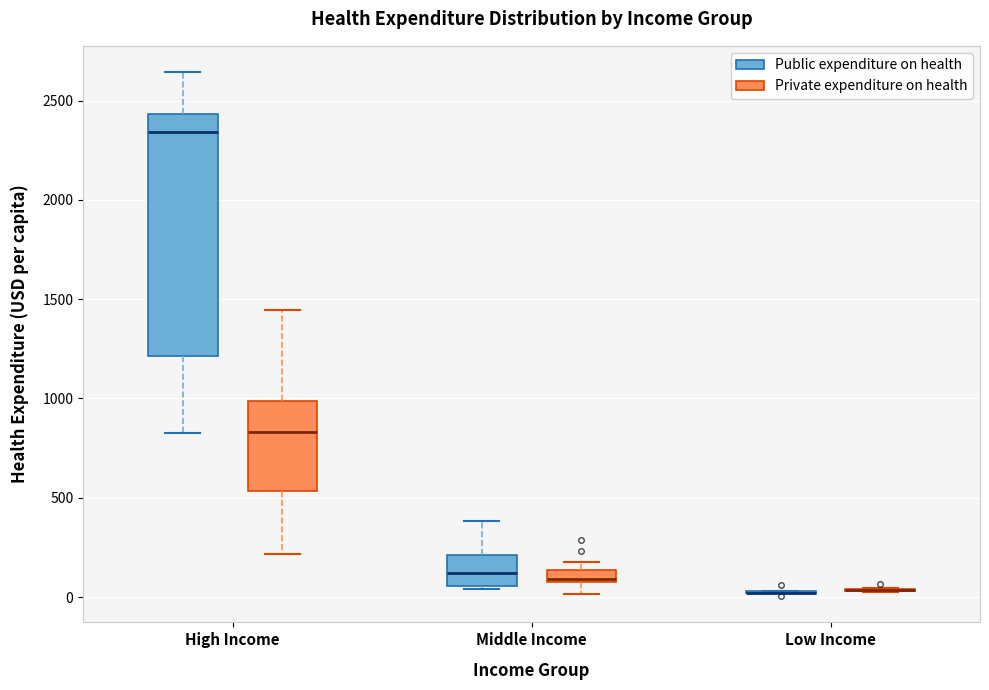

Where is the lower edge of the box for Middle Income (Public expenditure on health) on the y-axis? The values are not printed on the chart, so give them approximately, as read against the axis.

50